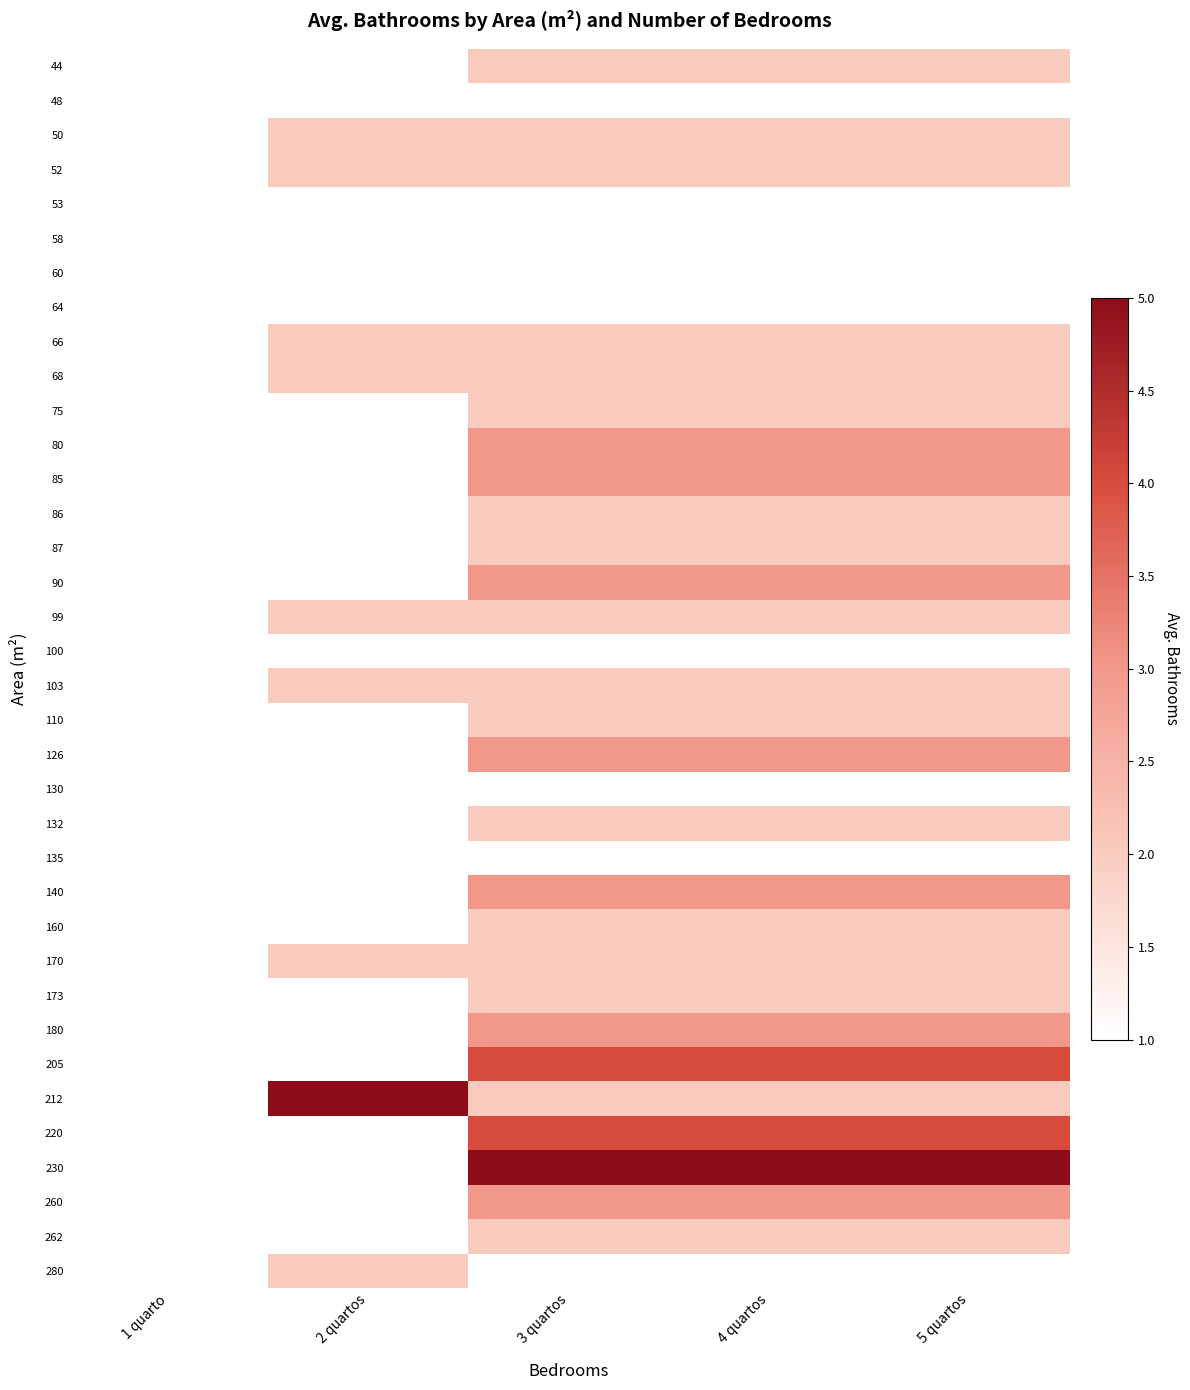

What is the greatest value displayed?

5